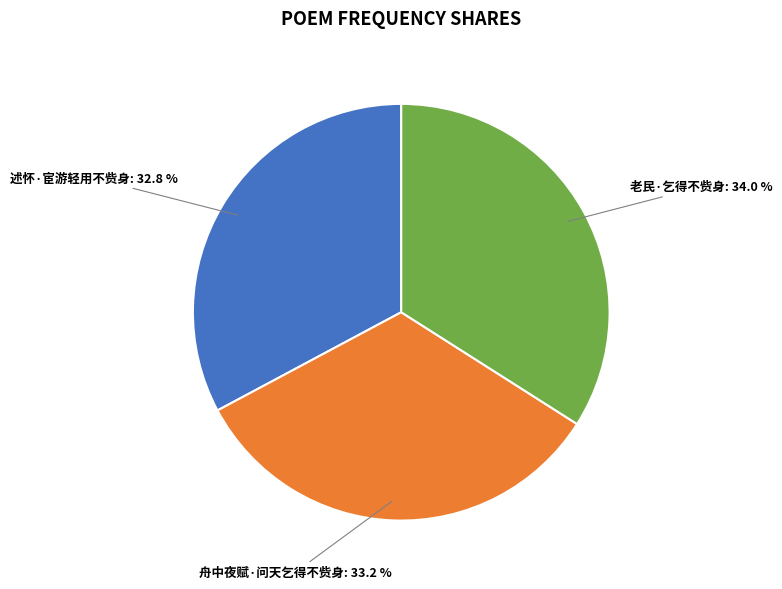

Which slice is the largest?

老民·乞得不赀身